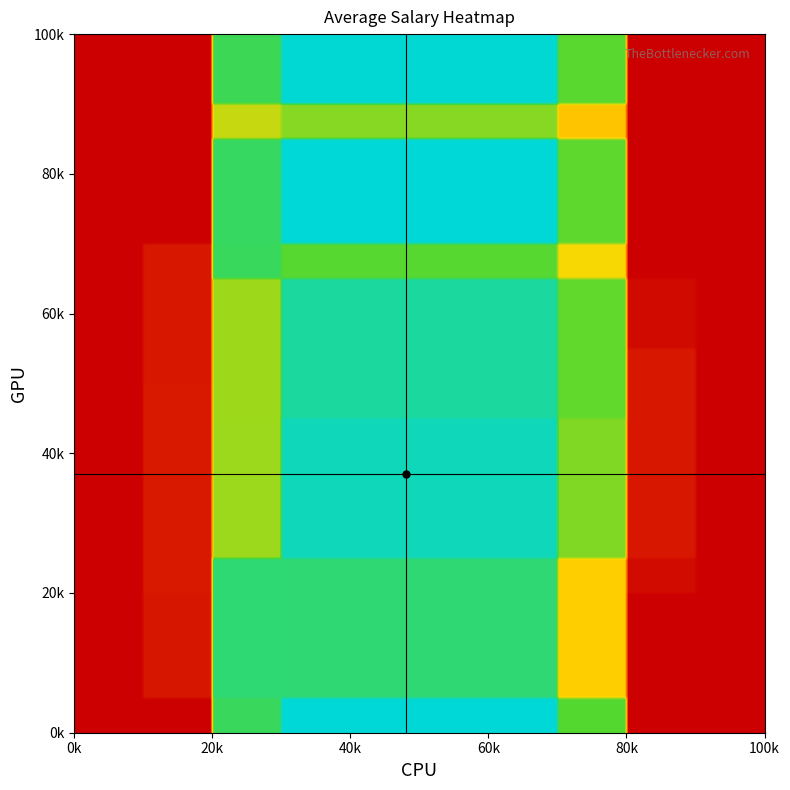

Reading left to right, list all the values displayed in this chart.

0: 2.0	3.0	7.0	2.0	3.0	7.0	2.0	3.0	7.0	2.0	3.0	7.0	2.0	3.0	7.0	2.0	3.0	7.0	2.0	3.0	7.0	2.0	3.0	7.0	1.0	1.0	1.0	8.0	8.0	8.0	8.0	9.0	9.0	9.0	8.0	8.0	0.0	0.0	0.0	1.0
1: 1.0	1.0	1.0	5.0	5.0	5.0	9.0	9.0	9.0	13.0	13.0	13.0	0.0	0.0	0.0	14.0	14.0	14.0	17.0	17.0	17.0	18.0	18.0	18.0	1.0	4.0	10.0	4.0	5.0	11.0	0.0	0.0	6.0	14.0	13.0	19.0	0.0	6.0	14.0	0.0
avg_sal: 2188.9	2183.0	1234.7	1646.1	2462.2	1750.6	1644.2	2353.8	1861.6	2104.3	1898.5	1320.3	2095.4	2584.8	1908.8	2122.4	2583.0	1872.7	1501.5	1724.6	1176.5	2074.2	2562.8	1892.3	146.1	163.4	148.4	78.9	150.2	68.5	1.1	0.0	0.0	0.0	3.5	4.6	0.0	0.0	0.0	5.1